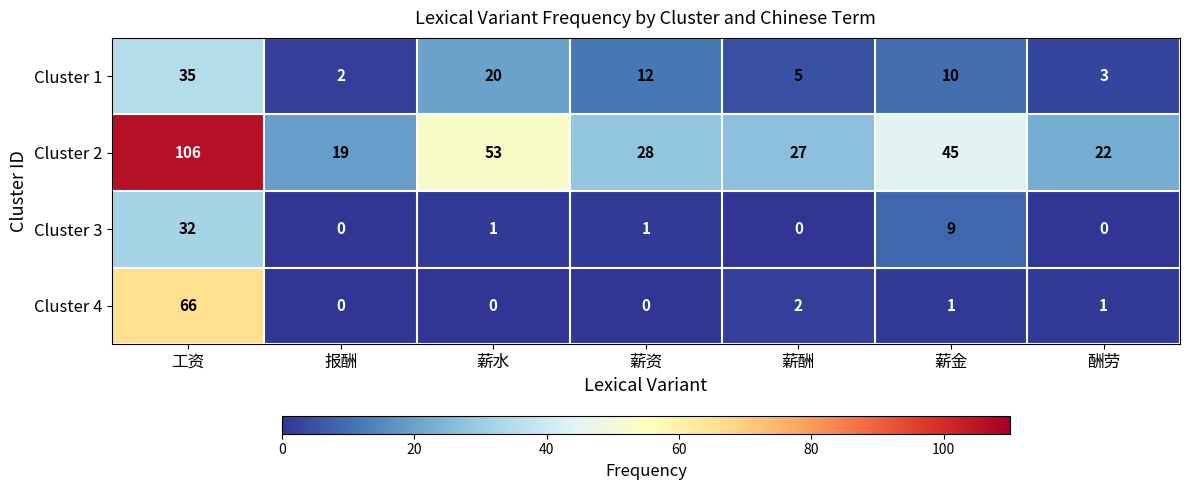

What is the difference between the second highest and second lowest values in the Cluster 2 series?

31